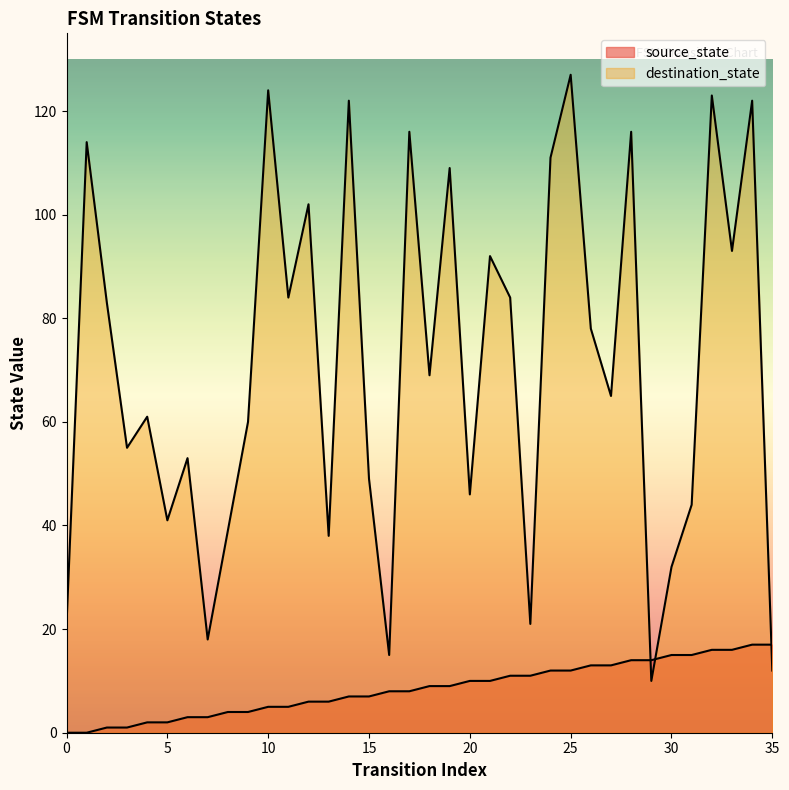

How many times do destination_state and source_state cross each other?

3